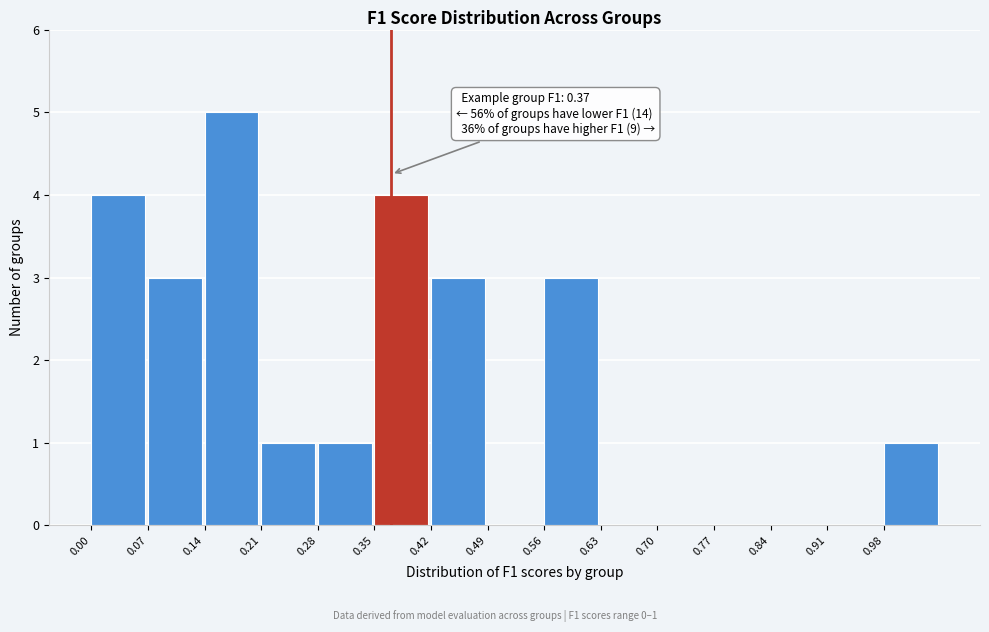

Over which range of the x-axis is the bar tallest?

0.14 to 0.21